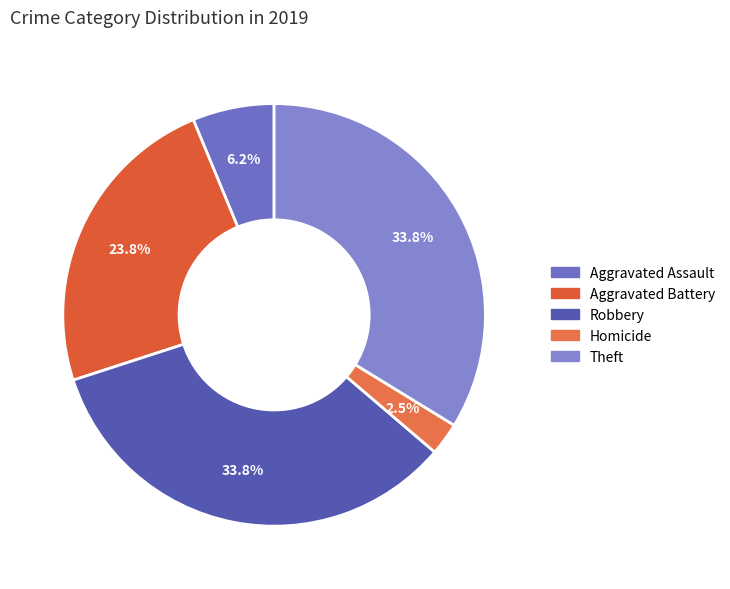

How many slices are in this pie chart?

5